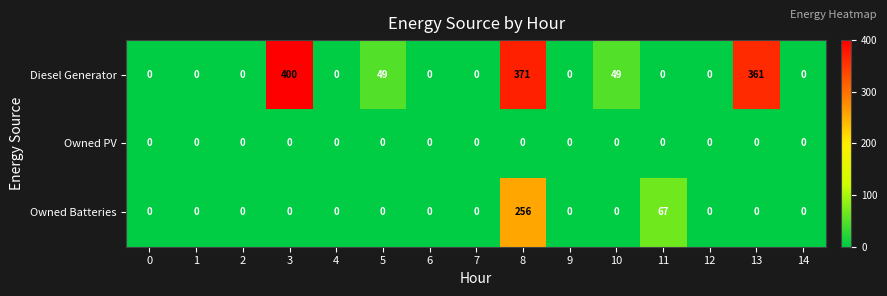

True or false: Diesel Generator has a value of -215 at 11.

False